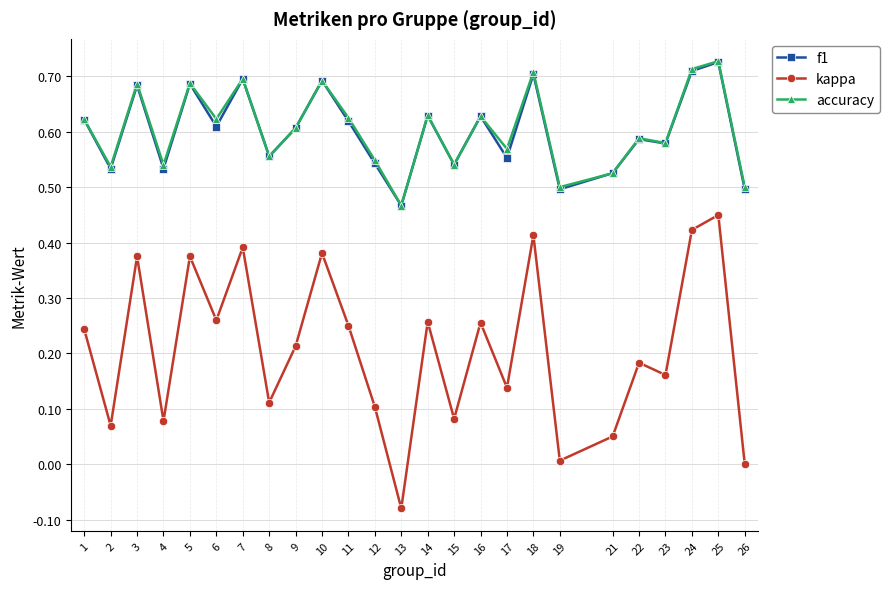

Is the value of f1 at 15 greater than the value of accuracy at 13?

Yes